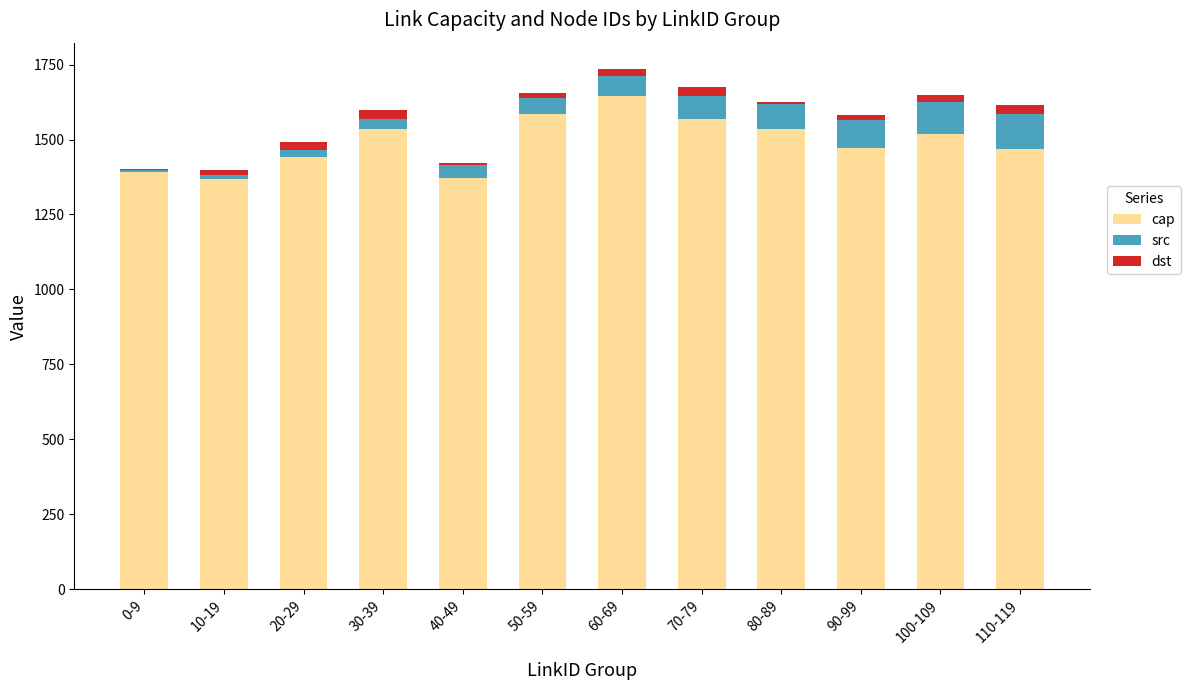

What is the highest value of the cap series?

1646.0